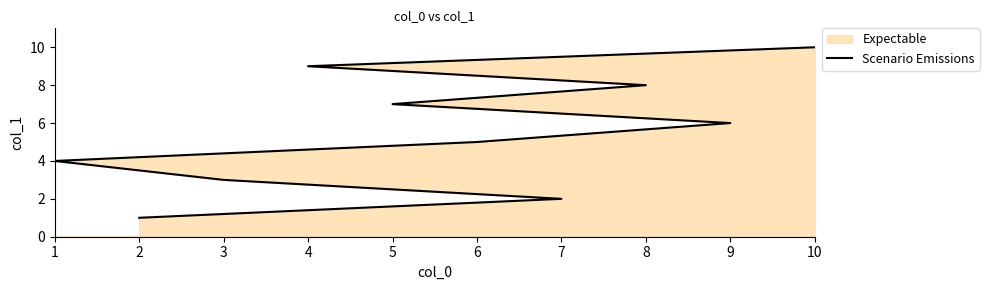

List the labels in order of value, largest first.

10, 4, 8, 5, 9, 6, 1, 3, 7, 2